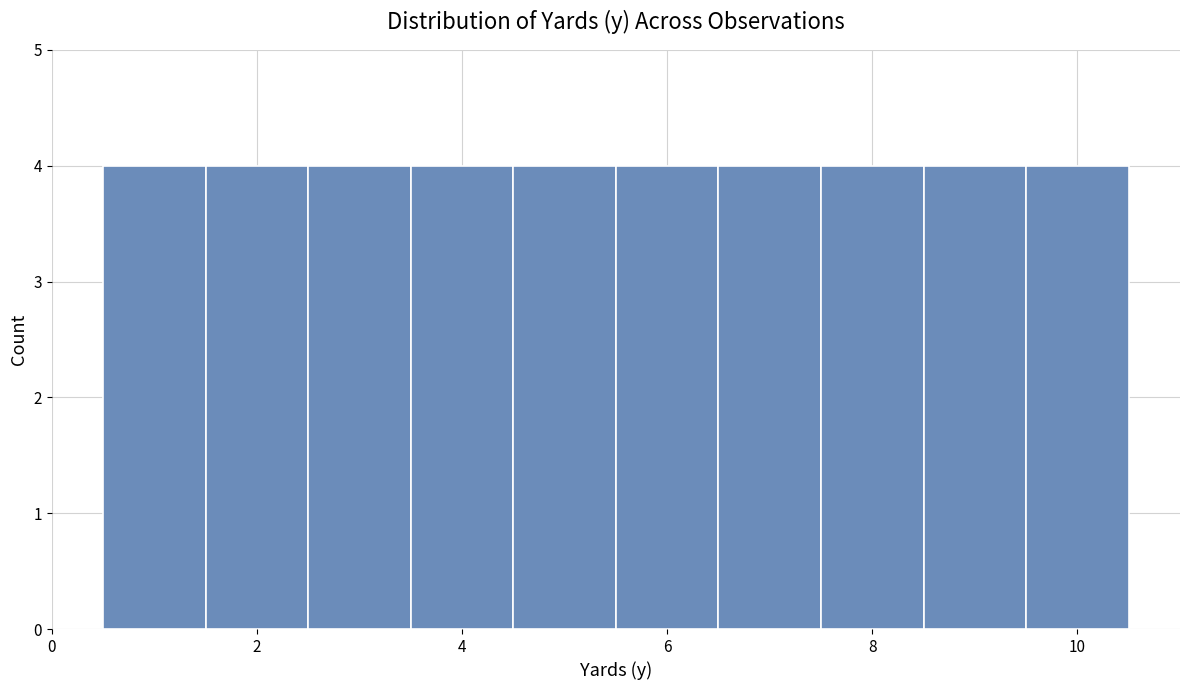

Reading left to right, list every bar in this chart as the range it spans on the x-axis followed by its height. Neither the bar edges nor the heights are printed on the chart, so give them approximately, as read against the axes.

0.5 to 1.5: 4
1.5 to 2.5: 4
2.5 to 3.5: 4
3.5 to 4.5: 4
4.5 to 5.5: 4
5.5 to 6.5: 4
6.5 to 7.5: 4
7.5 to 8.5: 4
8.5 to 9.5: 4
9.5 to 10.5: 4